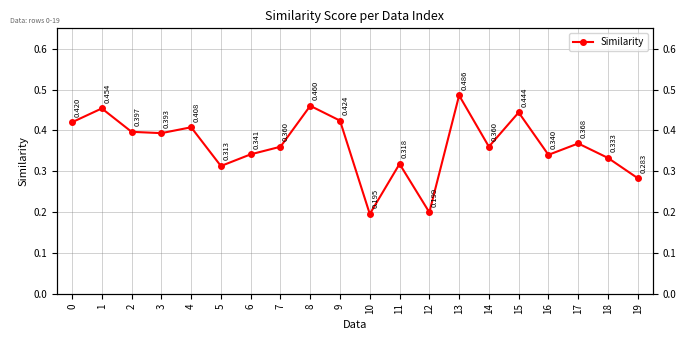

Read the value at 4.

0.4